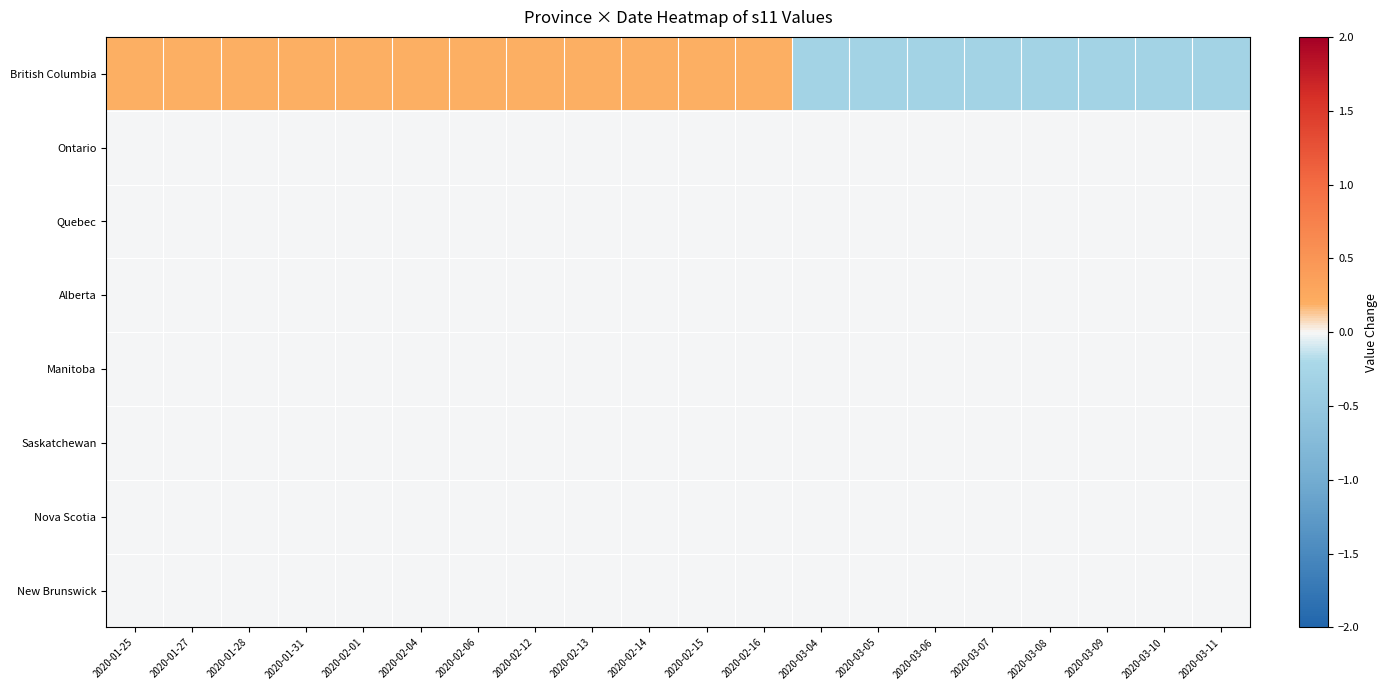

Between 2020-02-01 and 2020-01-25, which is larger?

2020-02-01